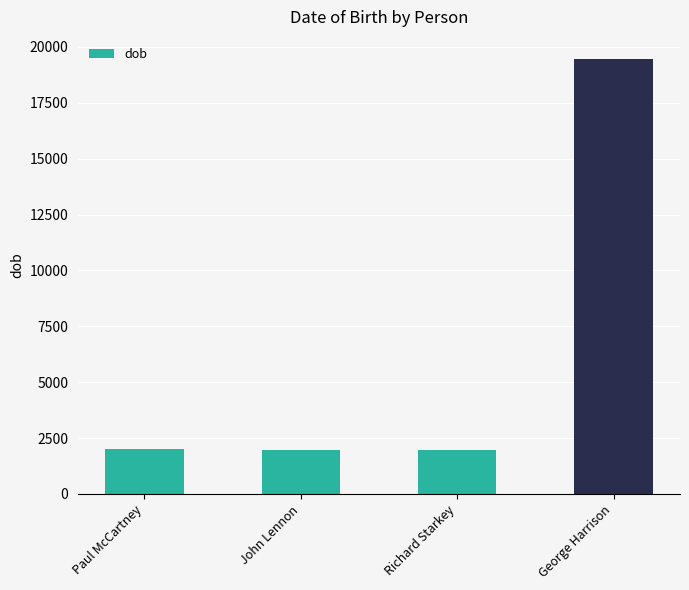

What is the change in value from Paul McCartney to George Harrison?

+17481